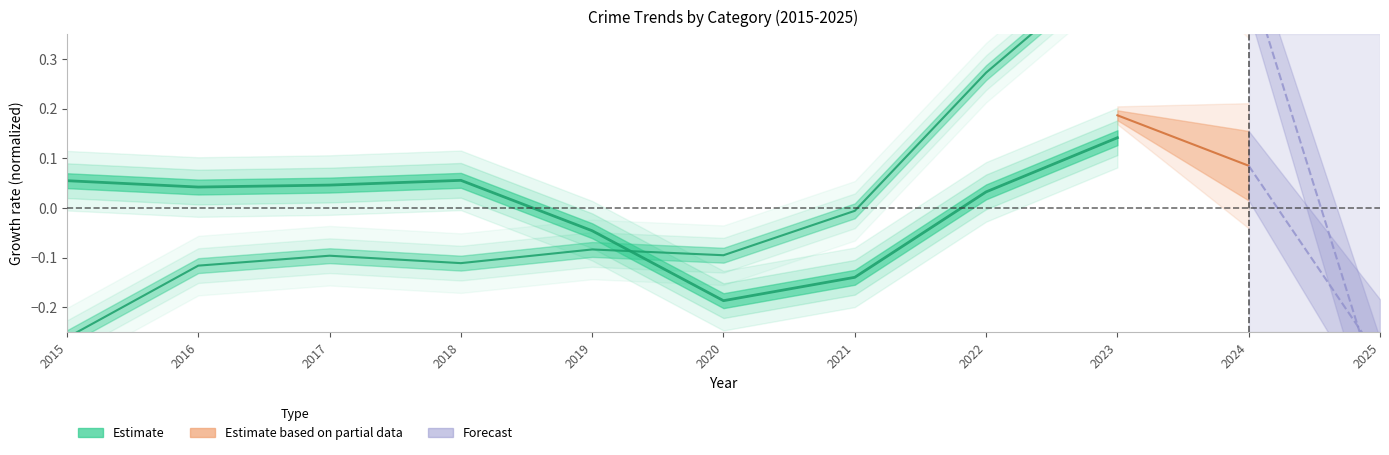

Between 2021 and 2017, which is larger?

2017